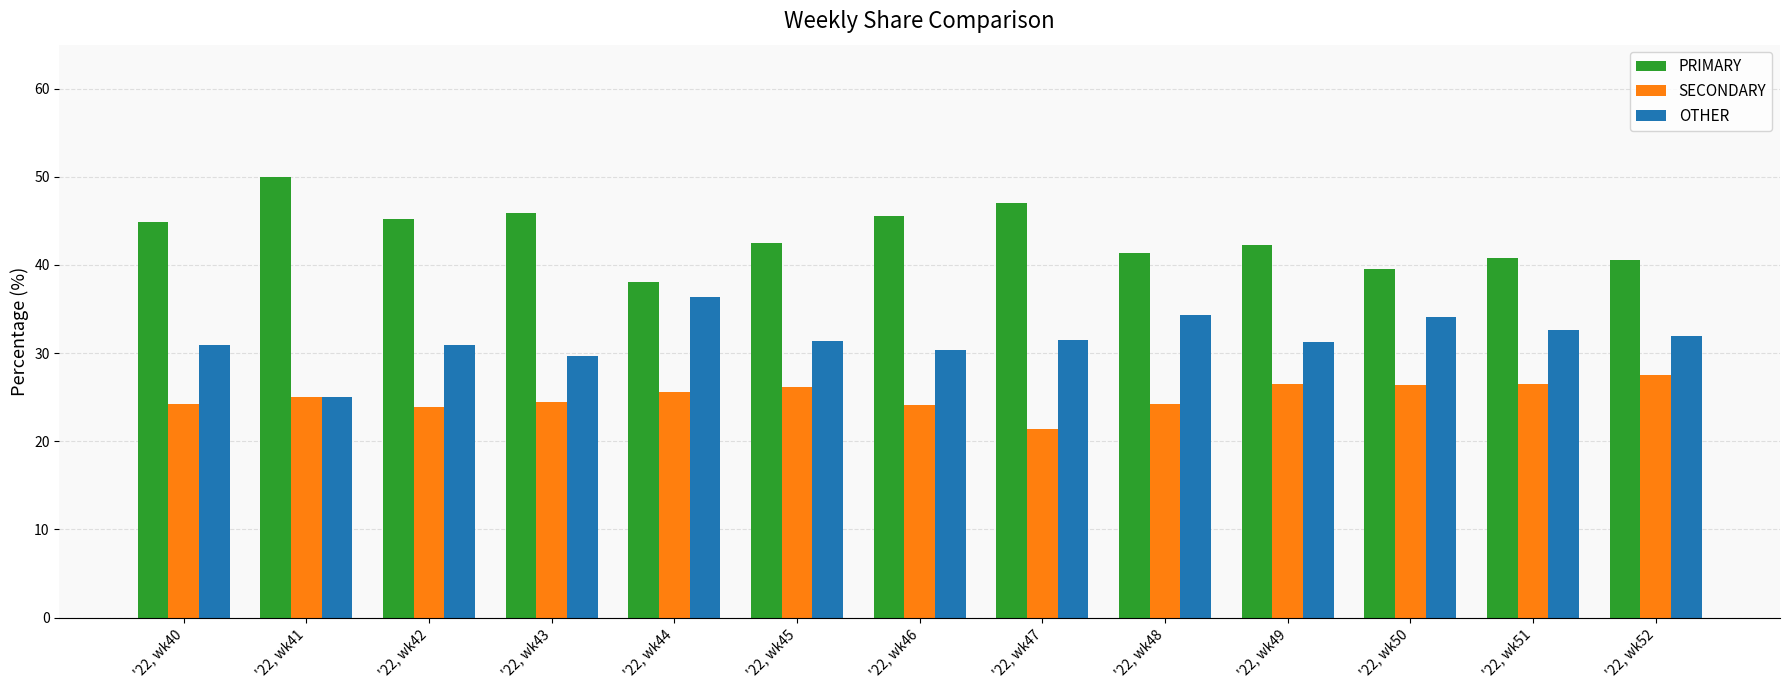

The OTHER series shows 42.3 at '22, wk49. True or false?

False